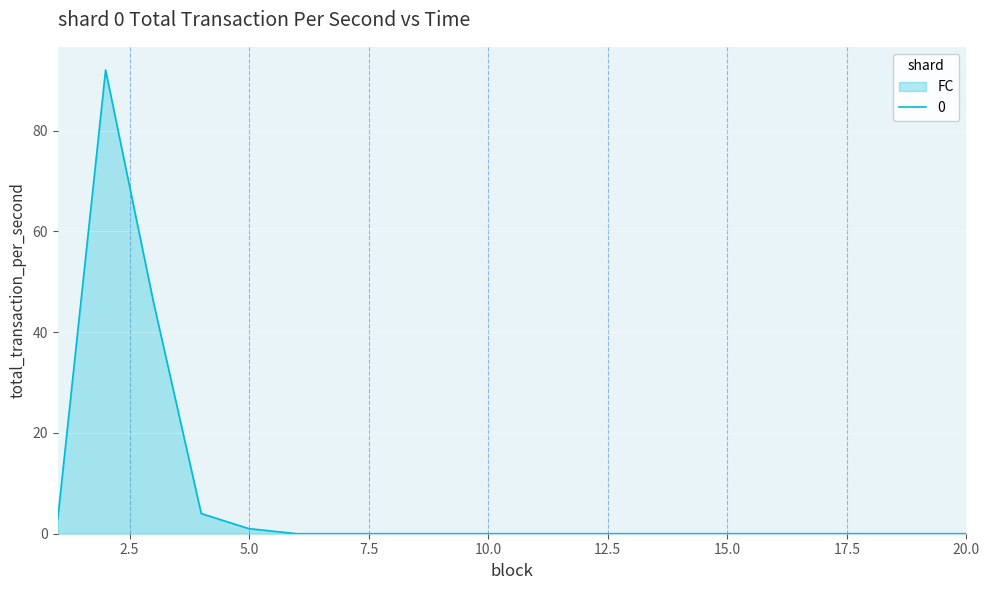

What is the greatest value displayed?

92